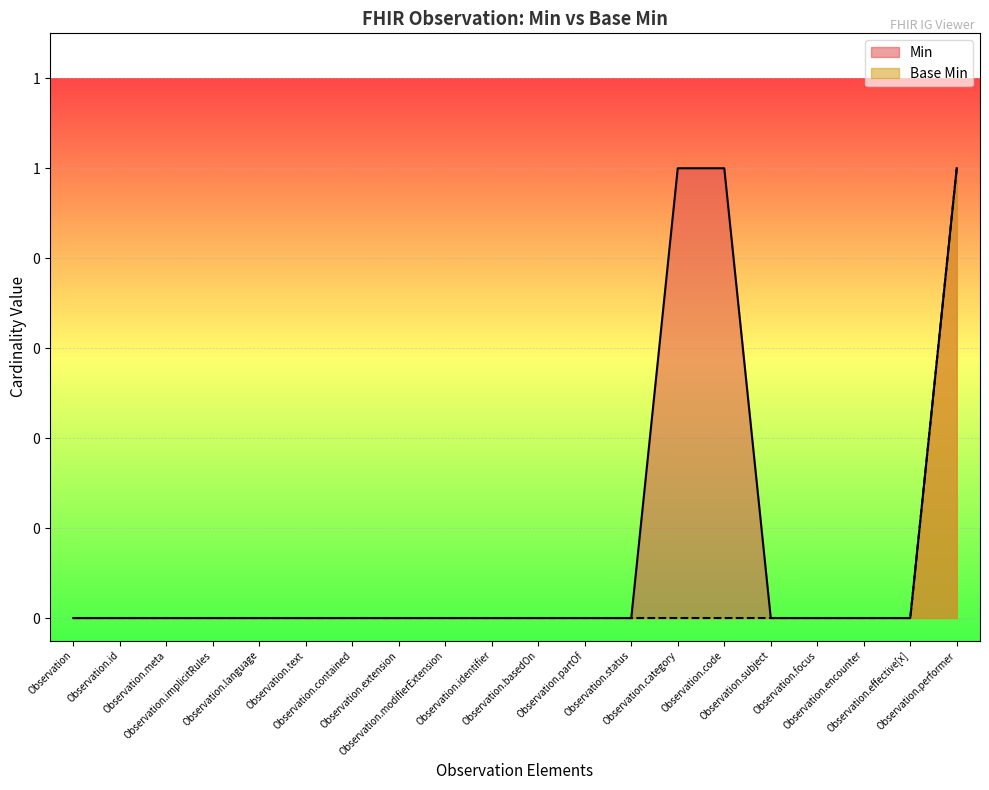

Does the chart display data point markers on the line(s)?

No